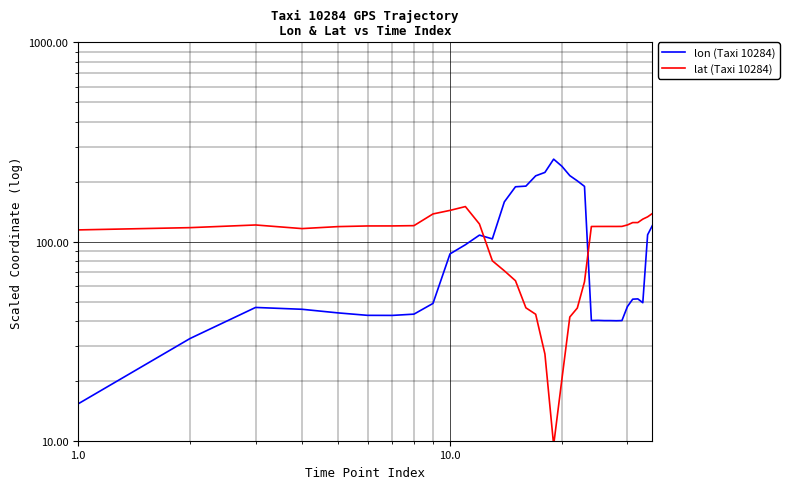

What is the value of the lon (Taxi 10284) point at the 22nd from the left?

201.7